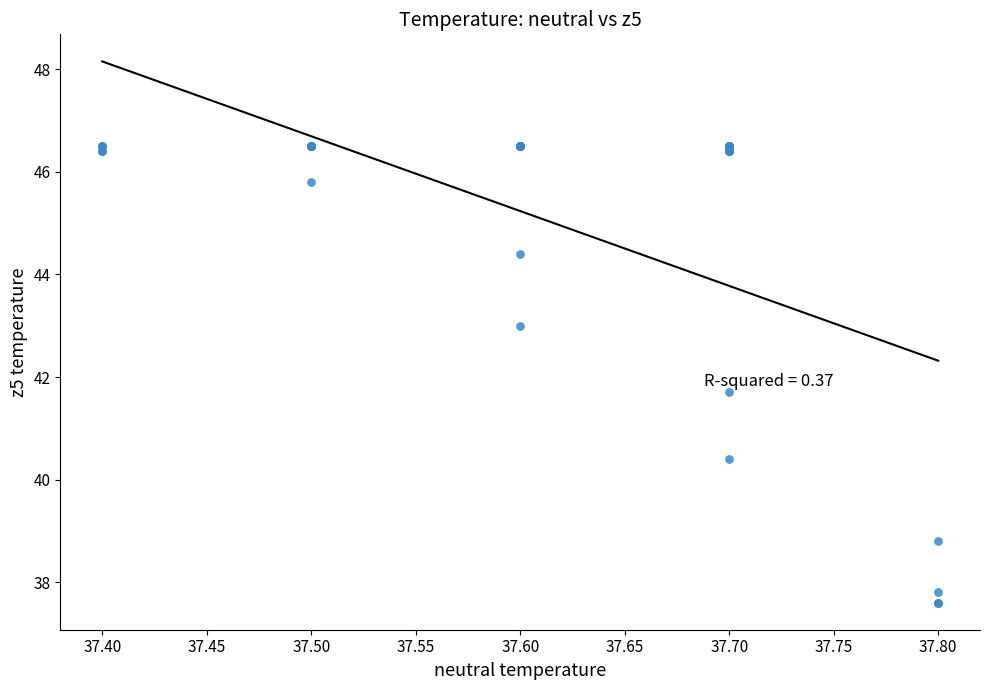

What Y value in the scatter plot is closest to 42?

41.7